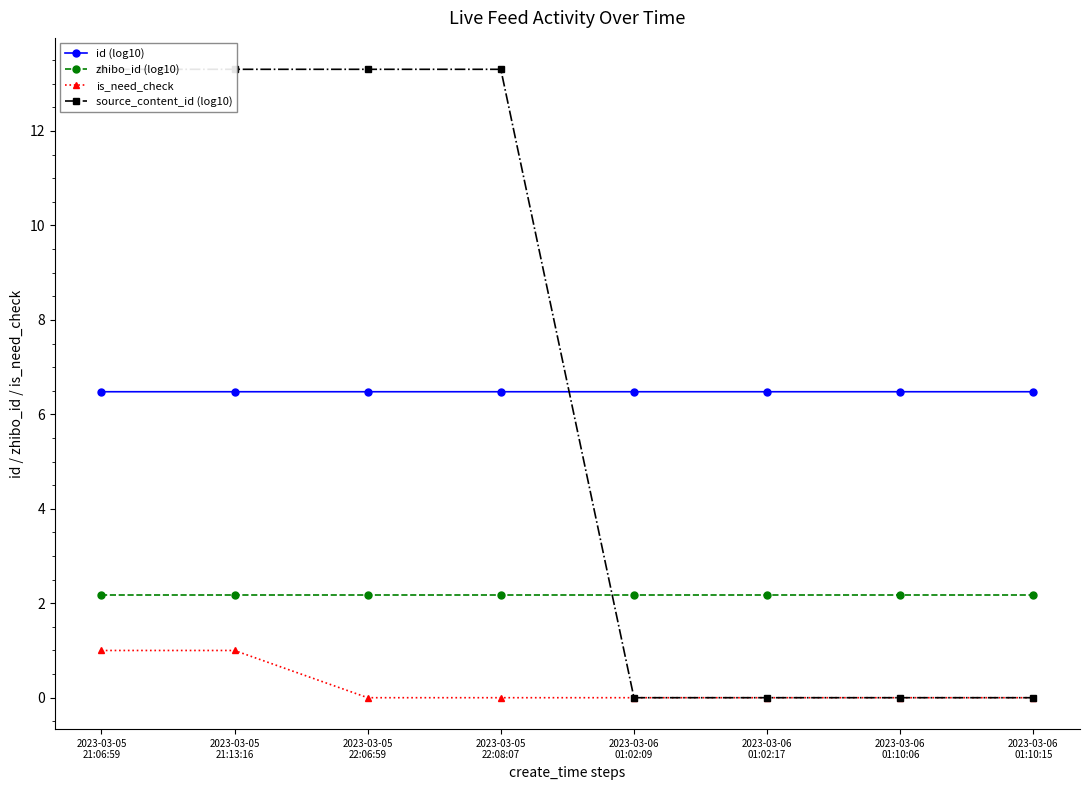

True or false: zhibo_id (log10) and is_need_check cross at least once.

False